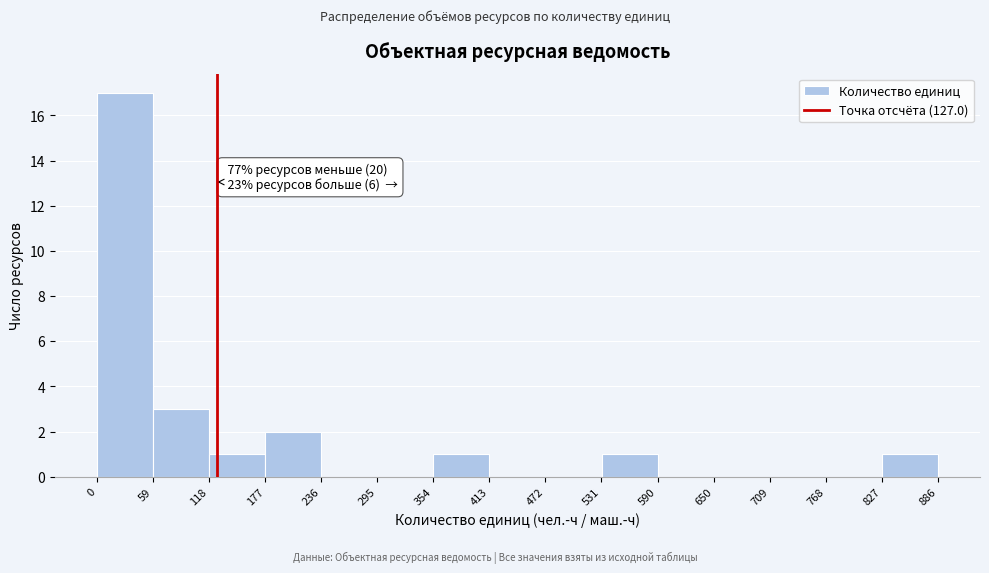

Over which range of the x-axis is the bar tallest?

0 to 59